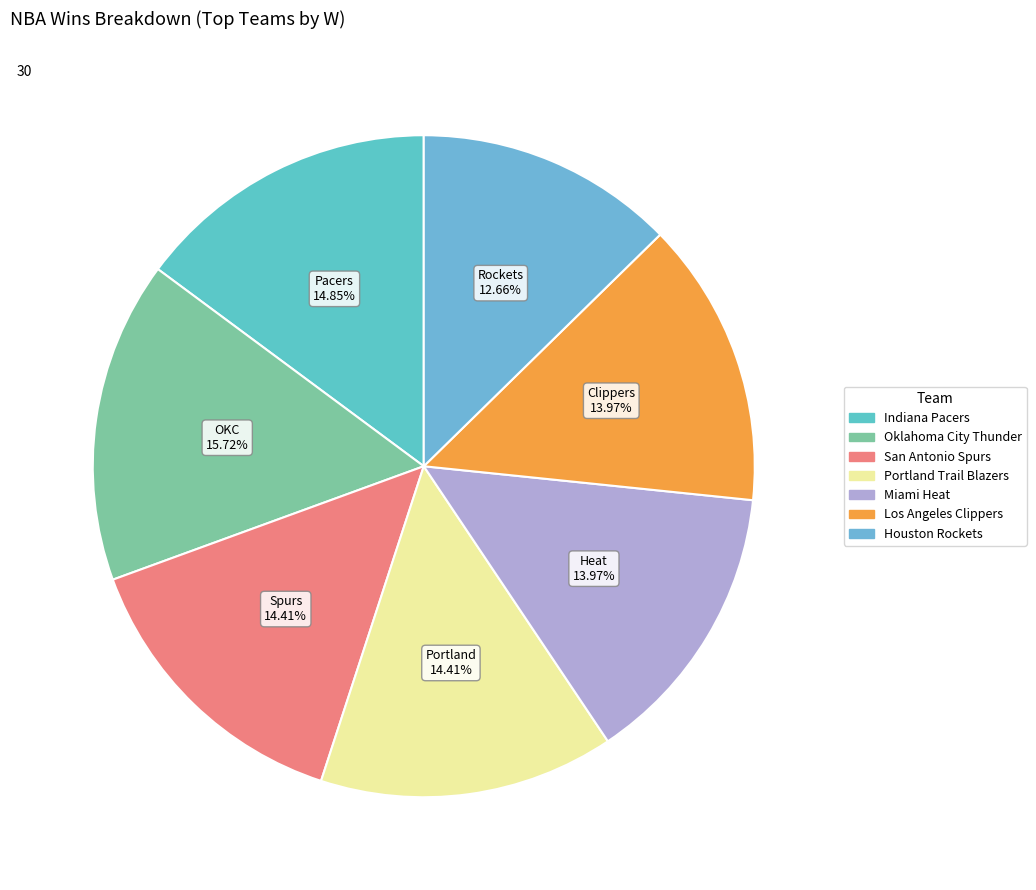

To the nearest percent, what is the difference between the largest and smallest slice percentages?

3%